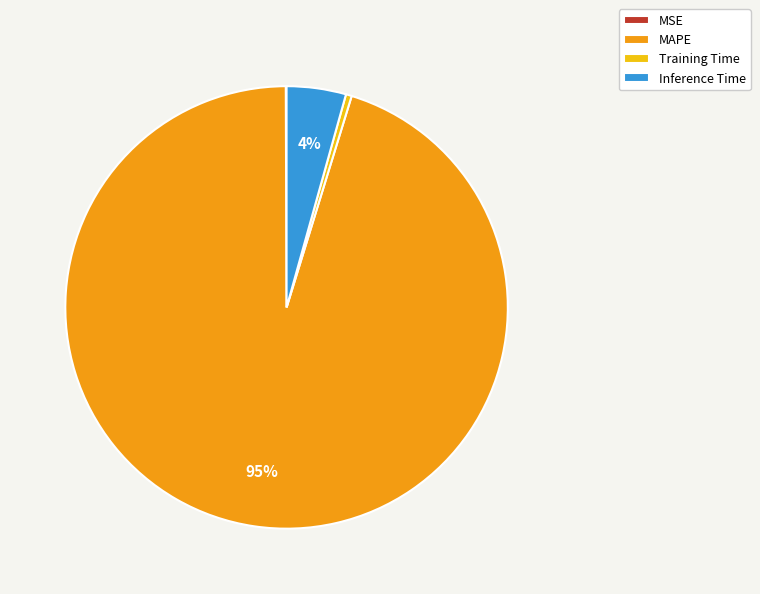

To the nearest percent, what percentage of the pie is Inference Time?

4%